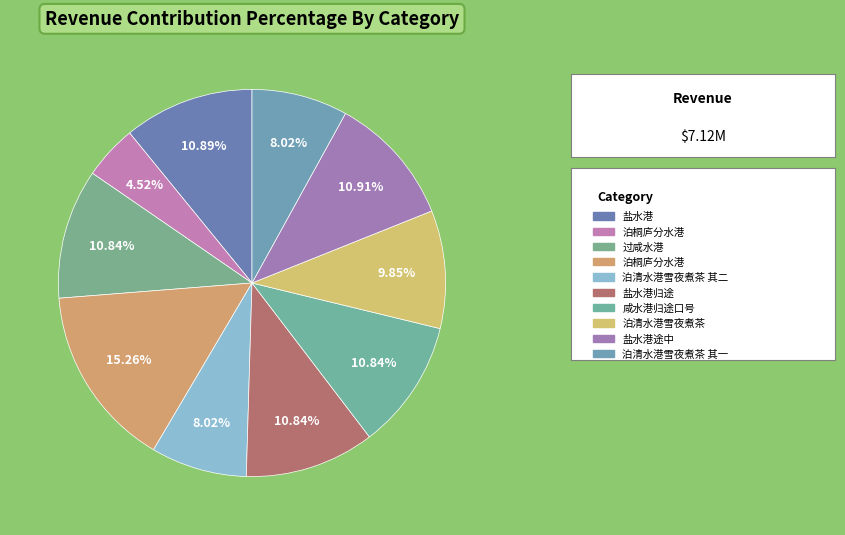

Which slice is the smallest?

泊桐庐分水港